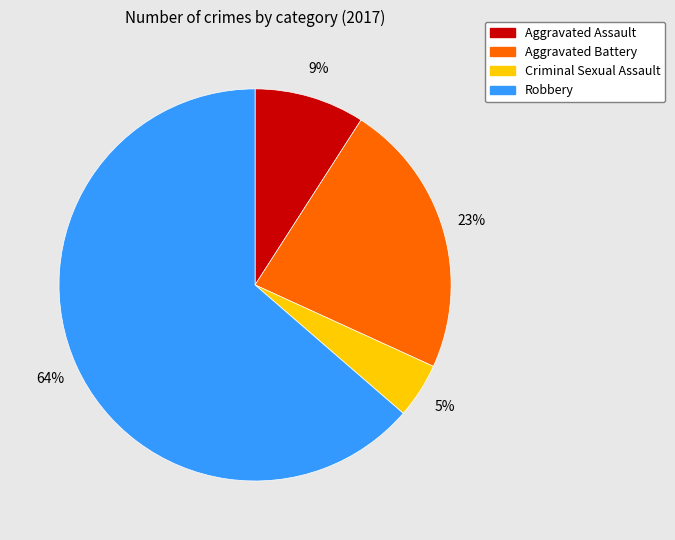

How many slices are in this pie chart?

4